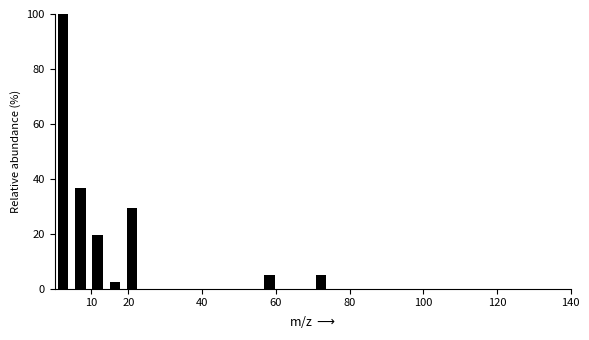

What is the height of the bar covering 14 to 19 on the x-axis? Neither the bar edges nor the heights are printed on the chart, so give them approximately, as read against the axes.

2